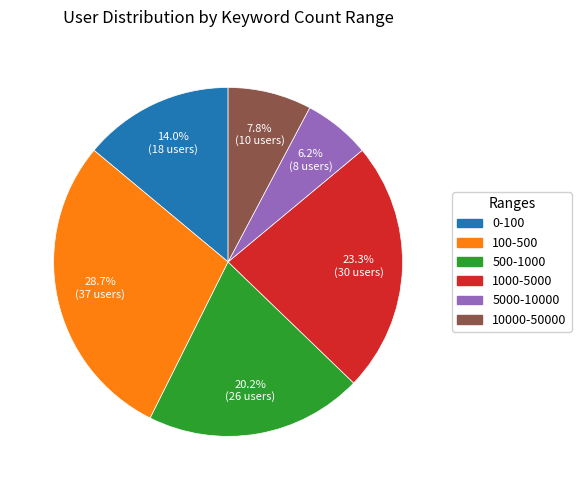

Which slice is the smallest?

5000-10000